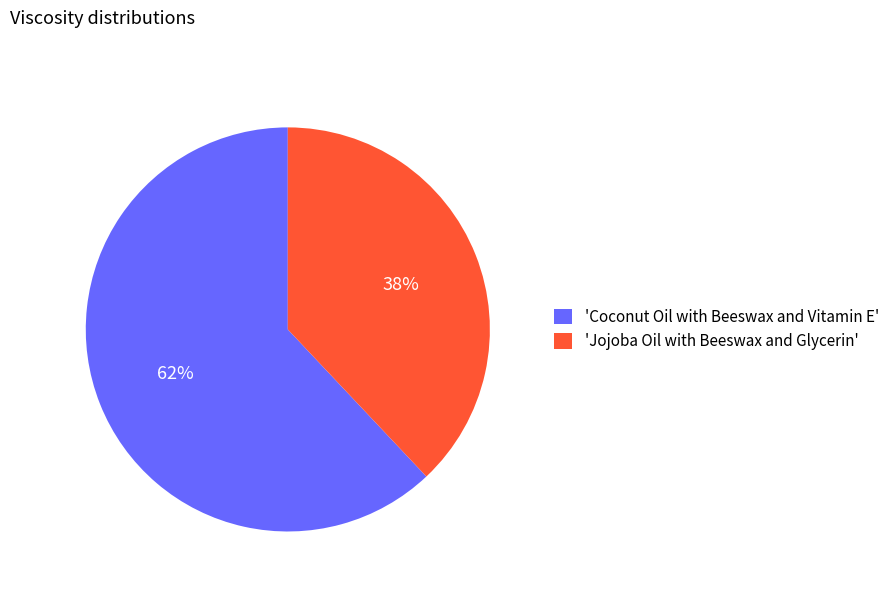

What is the largest slice in the pie chart?

'Coconut Oil with Beeswax and Vitamin E'